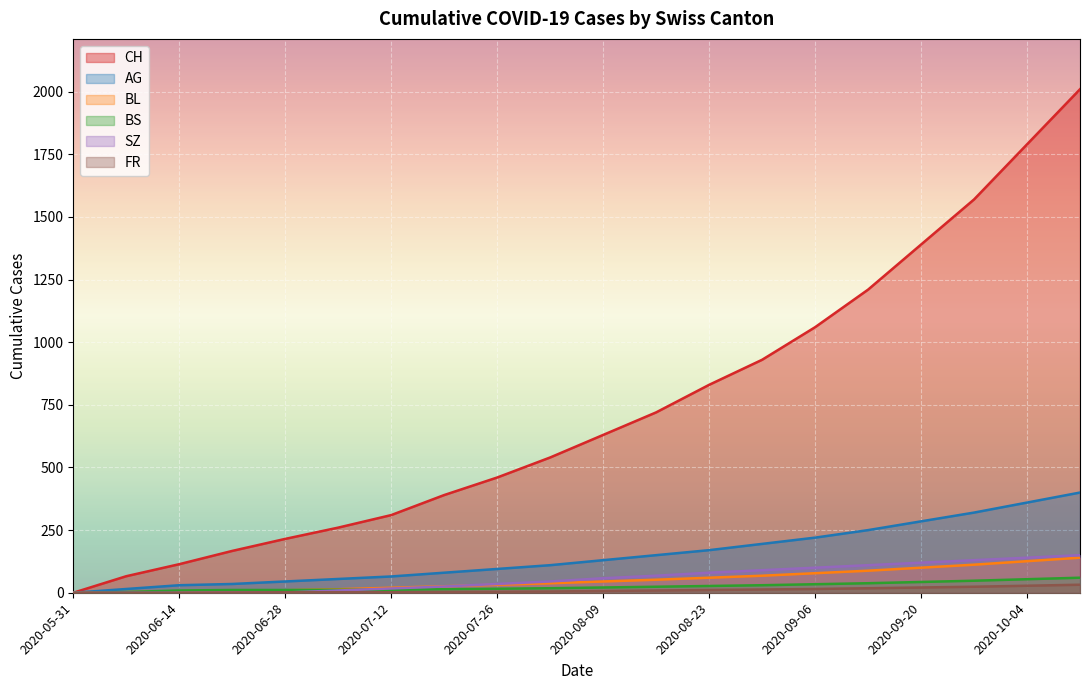

True or false: BL and AG cross at least once.

False